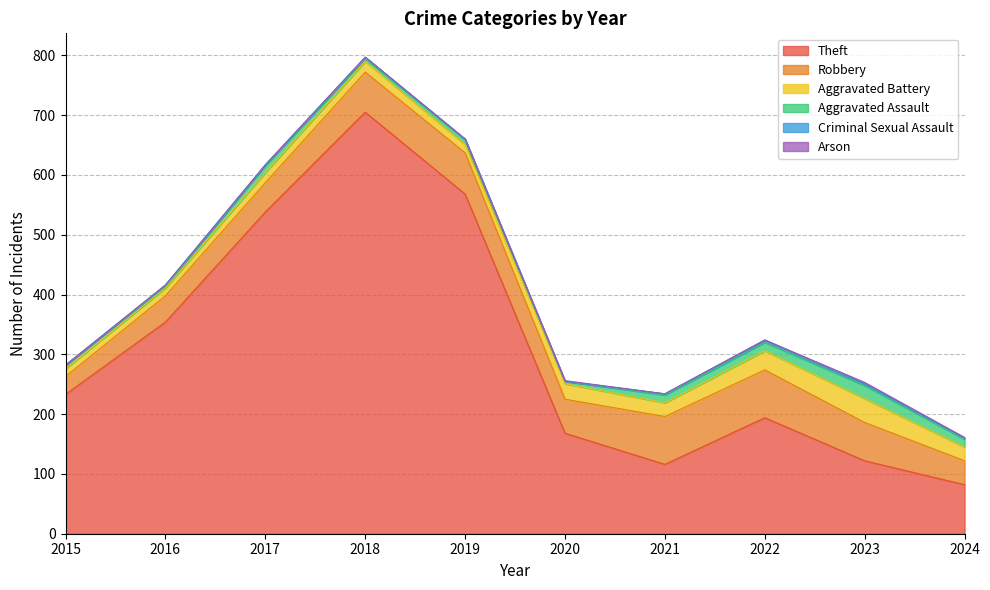

What is the maximum value for Theft?

705